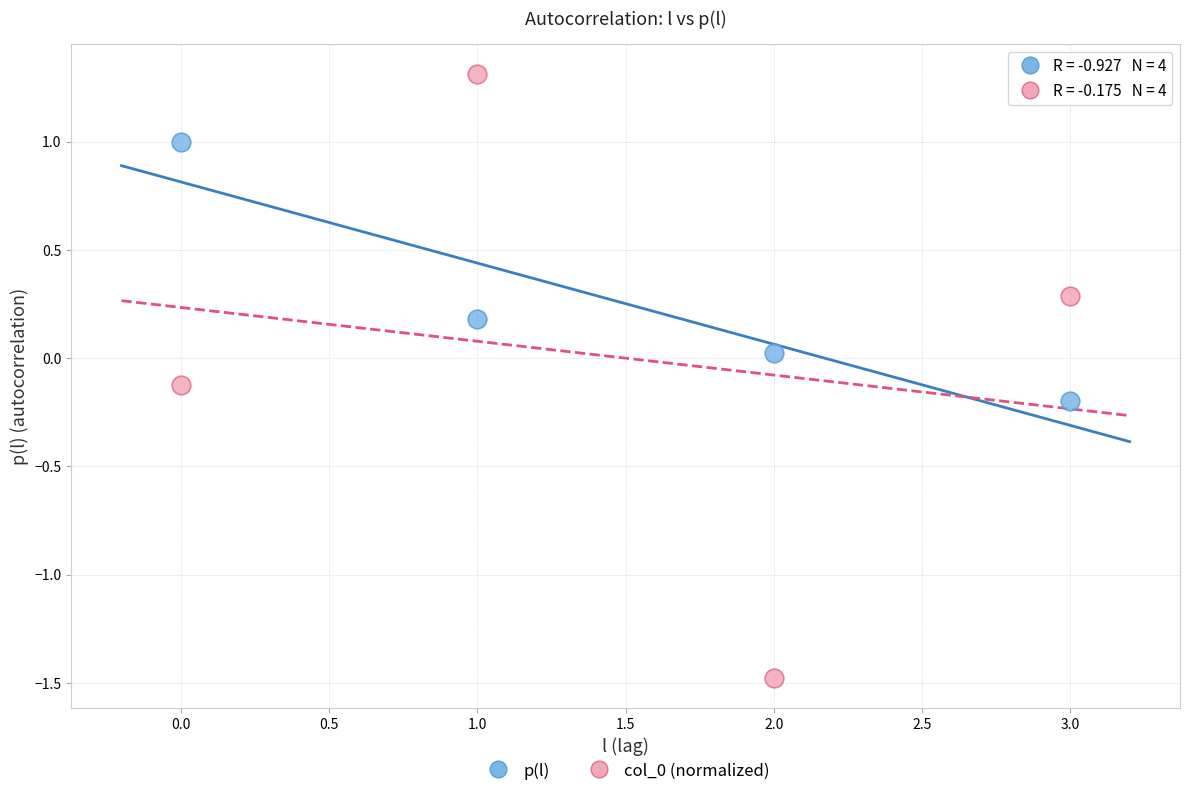

Across all data points, what is the range of Y values (max minus min)?

2.8